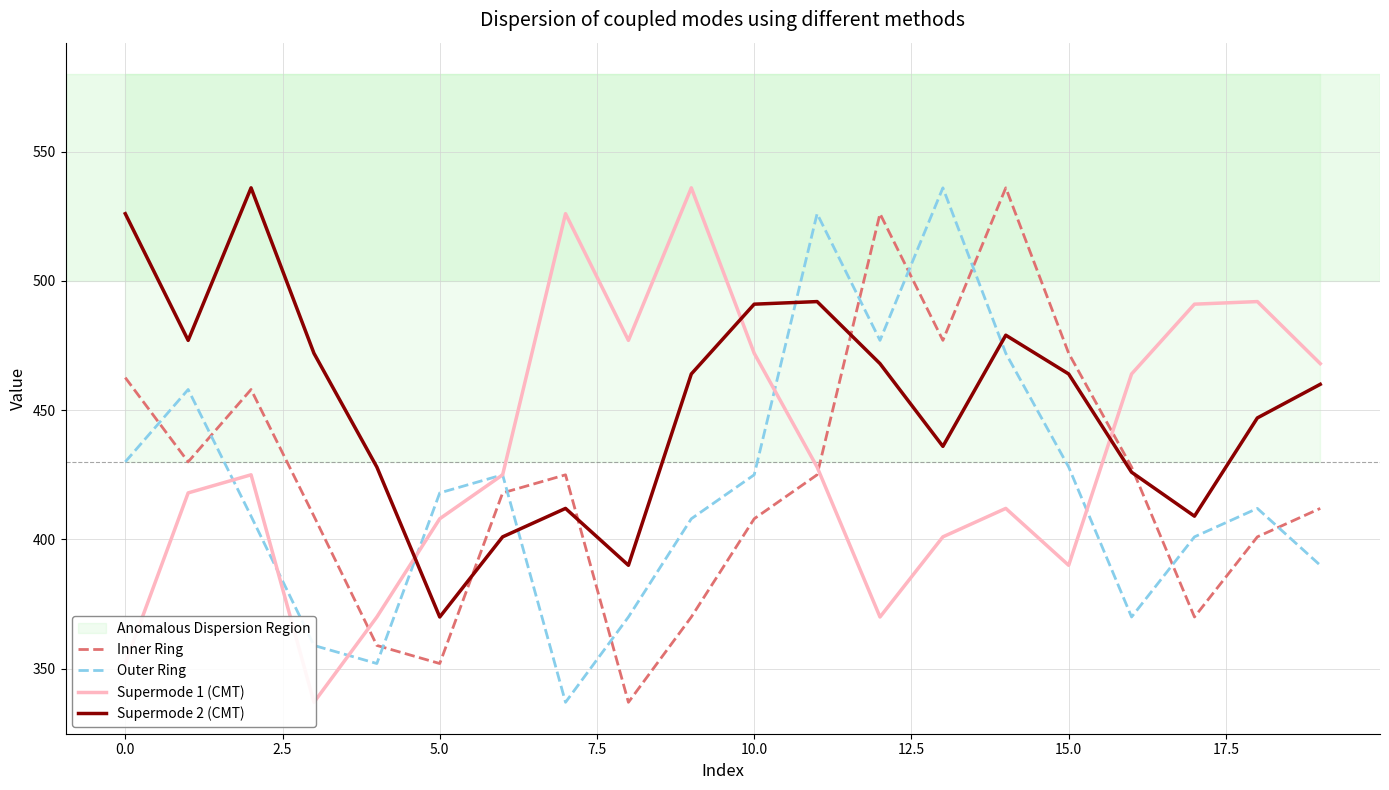

Is it true that Supermode 2 (CMT) equals 796.6 at 0.0?

False